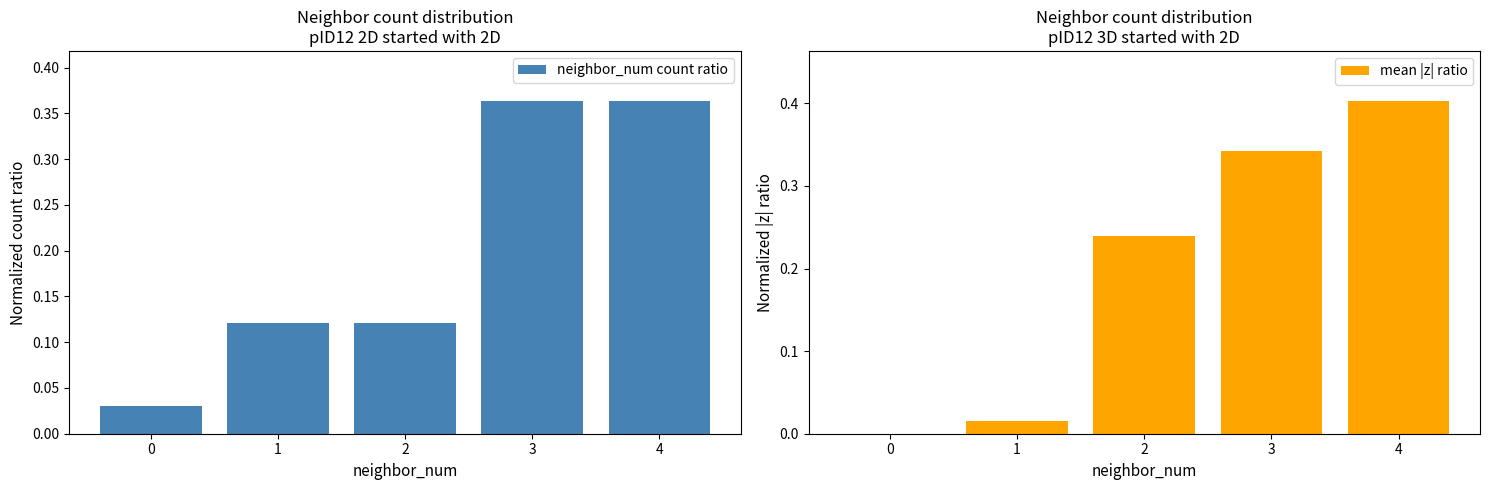

Which category has the highest value in the mean |z| ratio series?

4